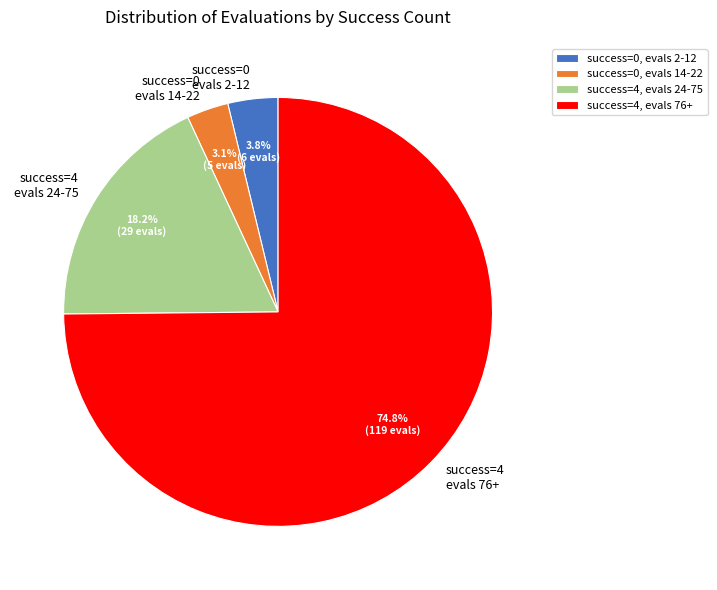

Is success=4 evals 24-75 the majority of the pie?

No